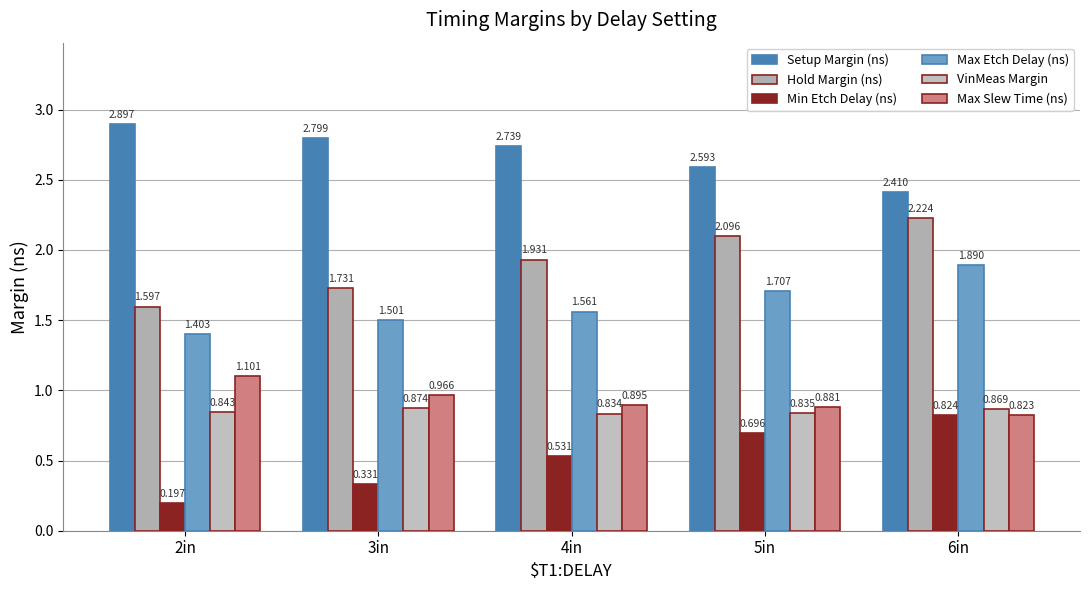

How many bars are there in total?

30